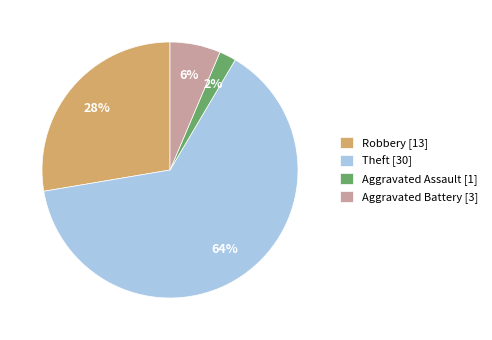

What is the largest slice in the pie chart?

Theft [30]